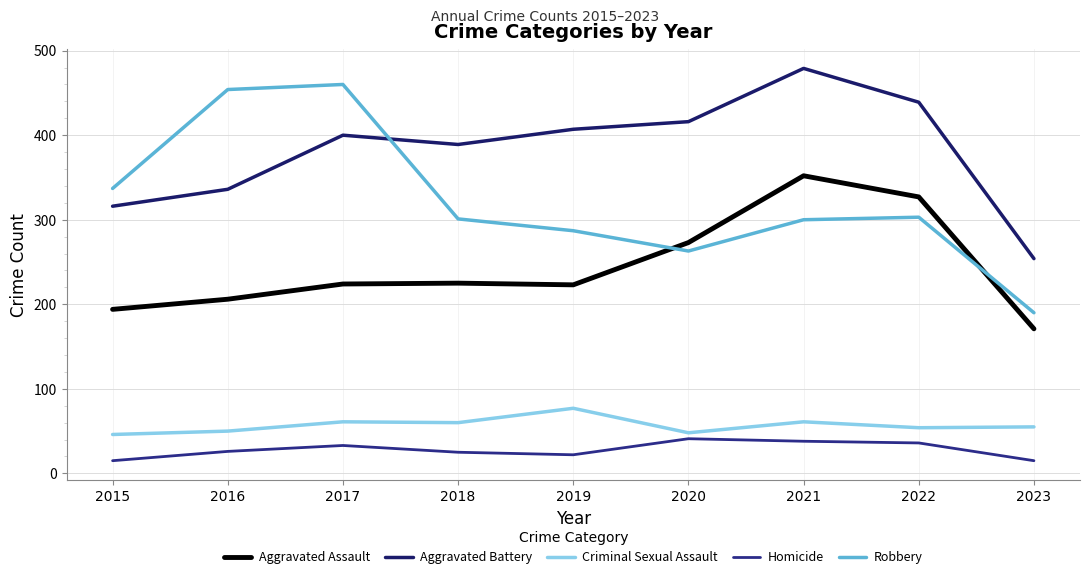

What is the maximum value for Homicide?

41